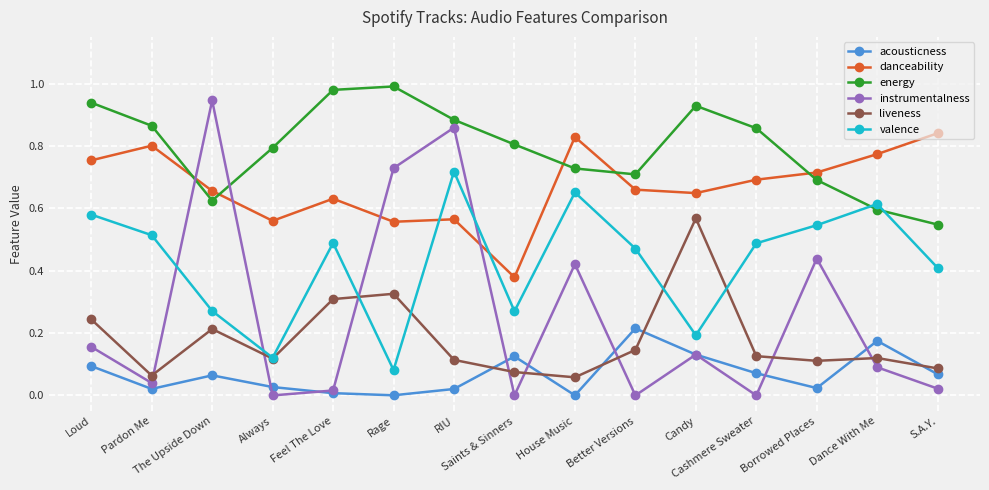

The acousticness series shows 0.0 at Borrowed Places. True or false?

True